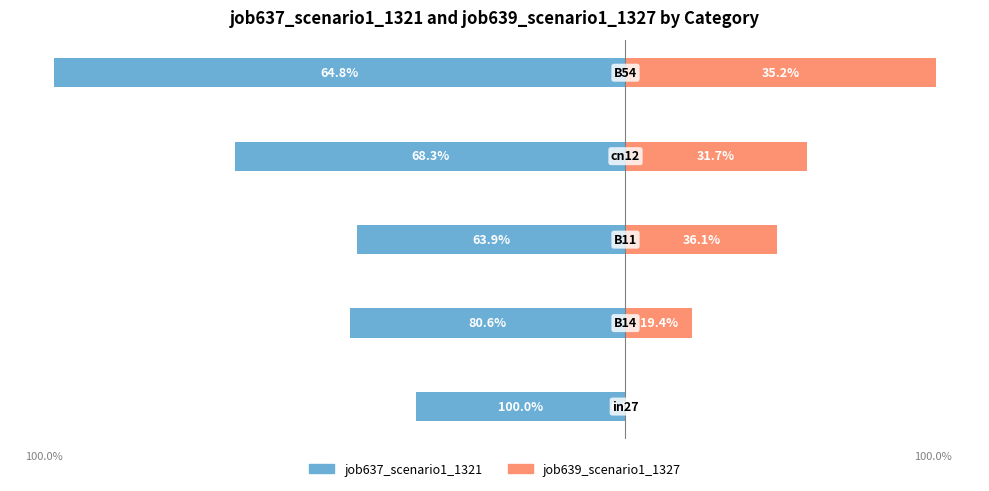

What is the value of the job637_scenario1_1321 bar at the 4th from the left?

-0.7